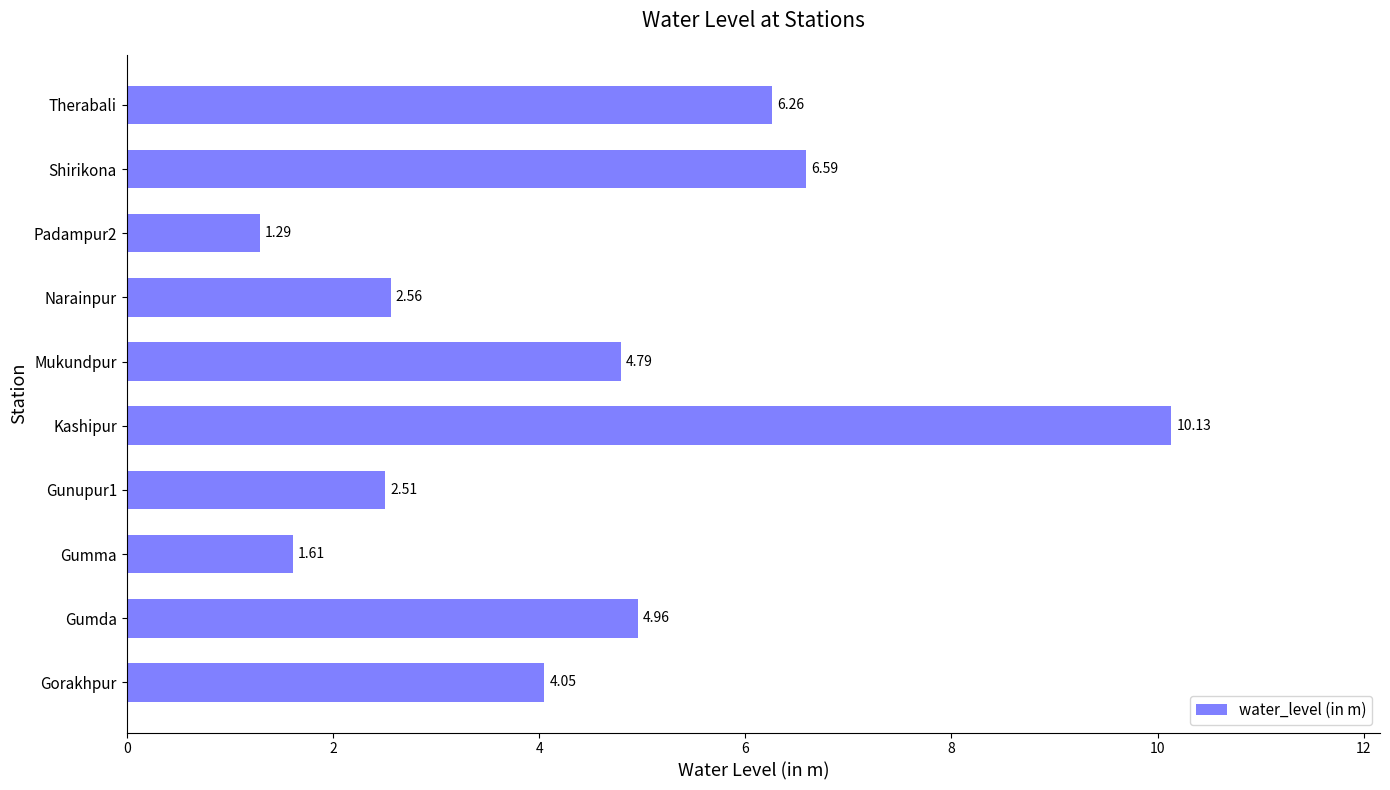

What is the change in value from Gunupur1 to Mukundpur?

+2.3